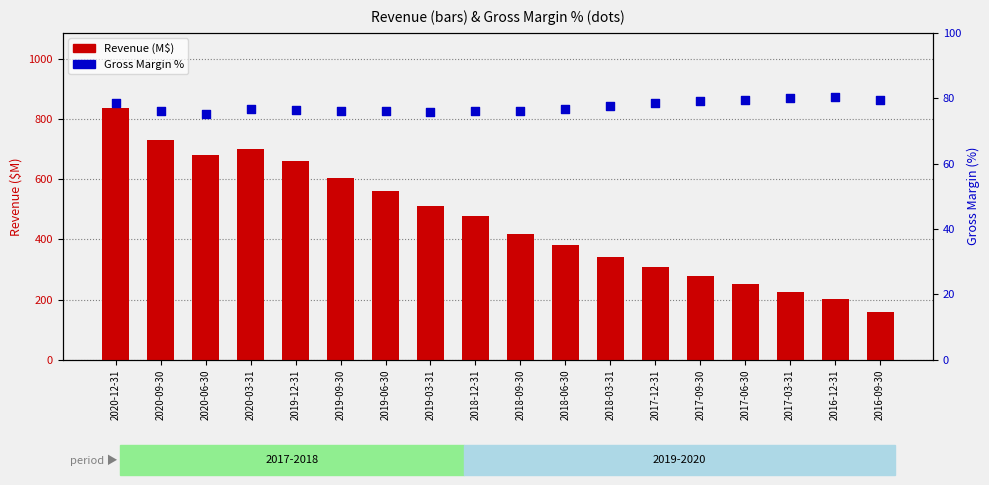

What is the total value across all series at 2016-12-31?

283.3